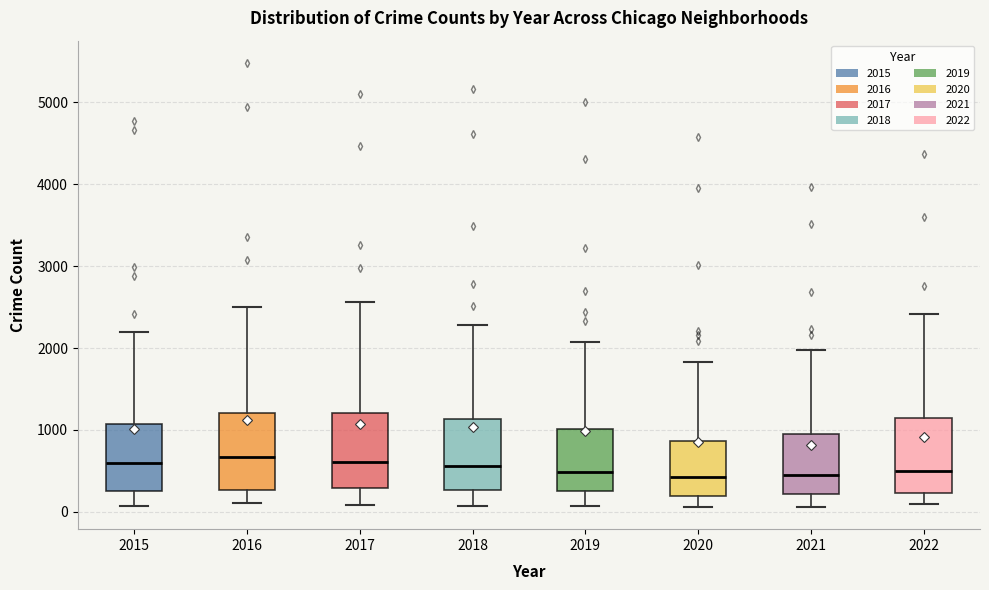

Reading left to right, transcribe this box plot: for each box, give where its median line is, the range the box spans, and where its two whiskers end, as read against the y-axis. The values are not printed on the chart, so give them approximately, as read against the axis.

2015: median 600, box 300 to 1100, whiskers 100 to 2200
2016: median 700, box 300 to 1200, whiskers 100 to 2500
2017: median 600, box 300 to 1200, whiskers 100 to 2600
2018: median 600, box 300 to 1100, whiskers 100 to 2300
2019: median 500, box 300 to 1000, whiskers 100 to 2100
2020: median 400, box 200 to 900, whiskers 100 to 1800
2021: median 500, box 200 to 1000, whiskers 100 to 2000
2022: median 500, box 200 to 1100, whiskers 100 to 2400